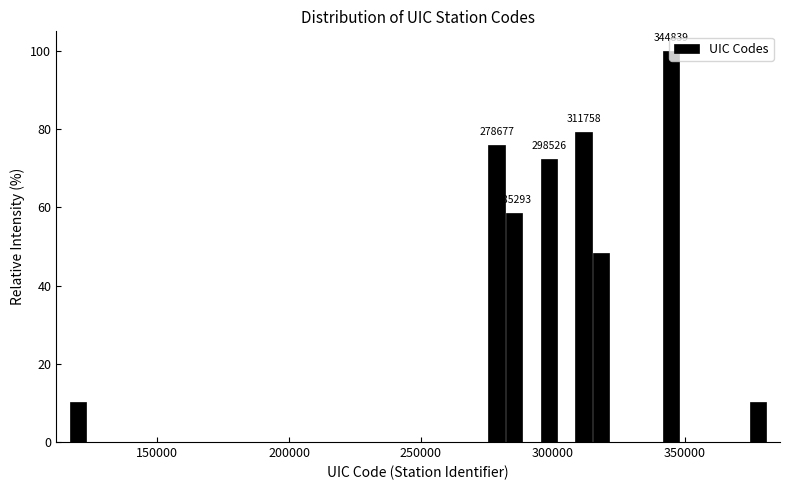

Read against the x-axis, roughly where is the centre of the tallest bar?

345000